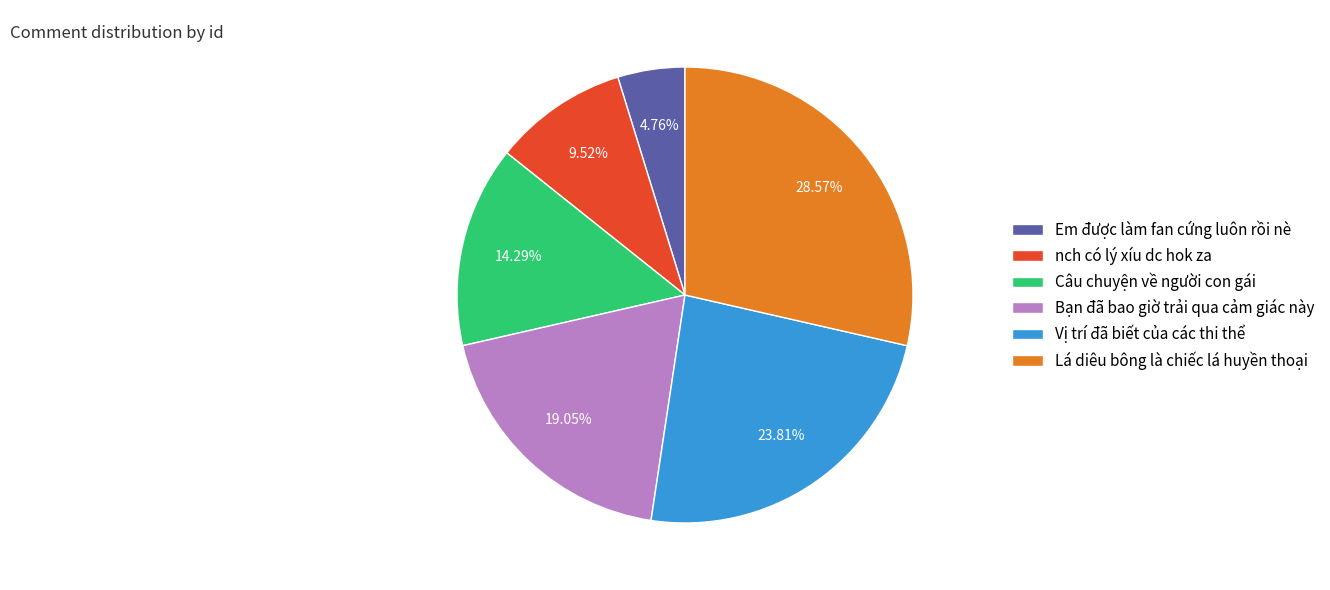

Is there a majority slice in this chart?

No